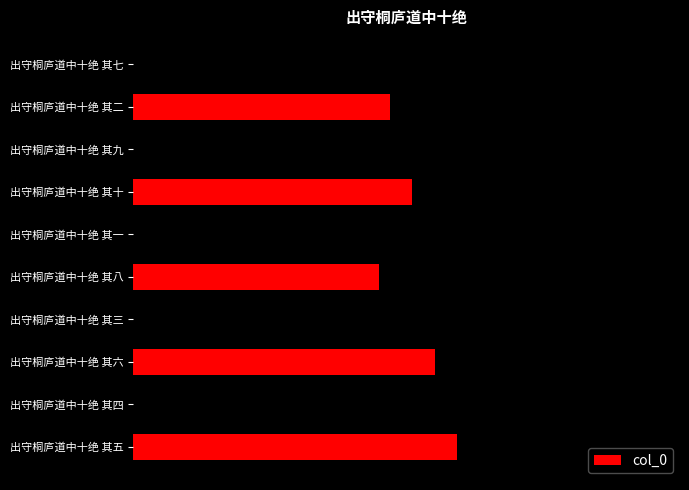

What is the average value?

955256